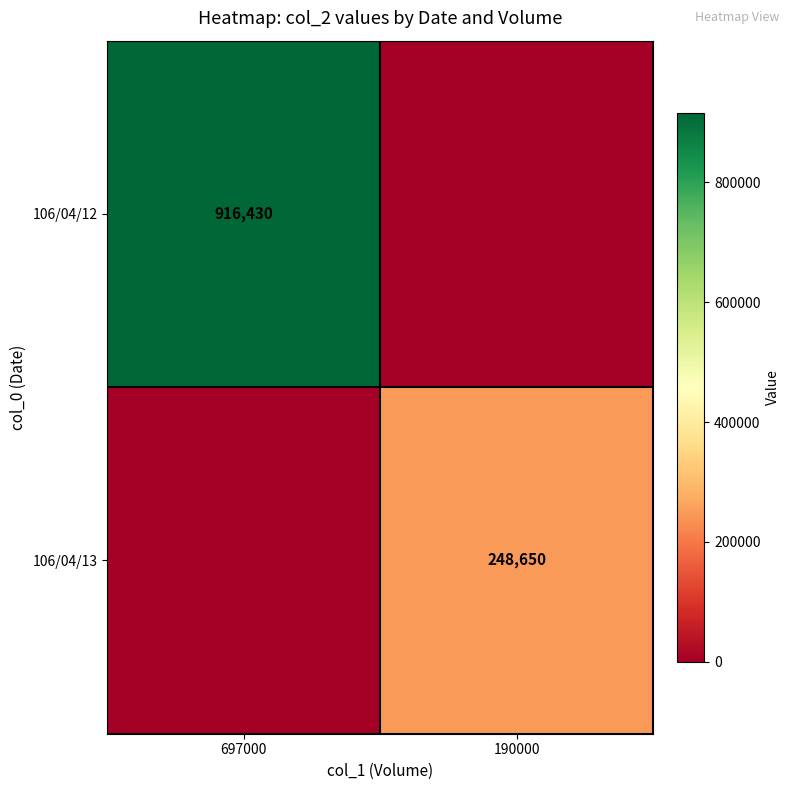

Is the value of 106/04/13 at 190000 greater than the value of 106/04/12 at 697000?

No